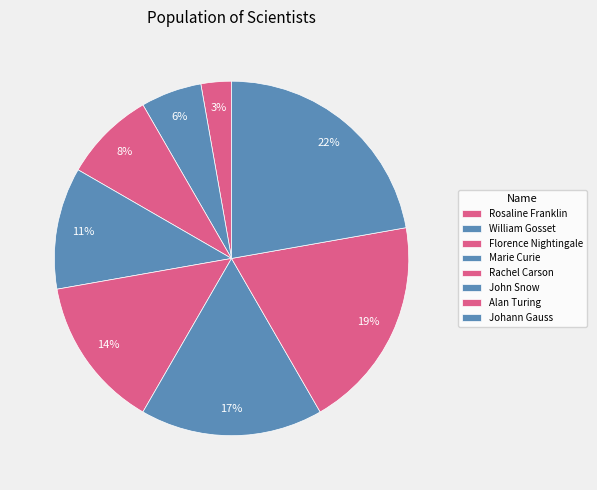

Rank the categories by value from highest to lowest.

Johann Gauss, Alan Turing, John Snow, Rachel Carson, Marie Curie, Florence Nightingale, William Gosset, Rosaline Franklin